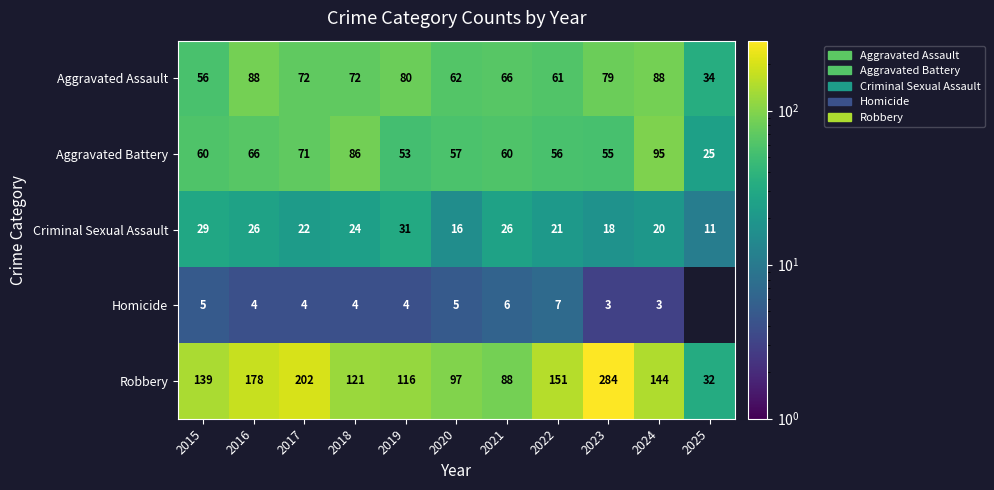

Which category has the lowest value in the Criminal Sexual Assault series?

2025